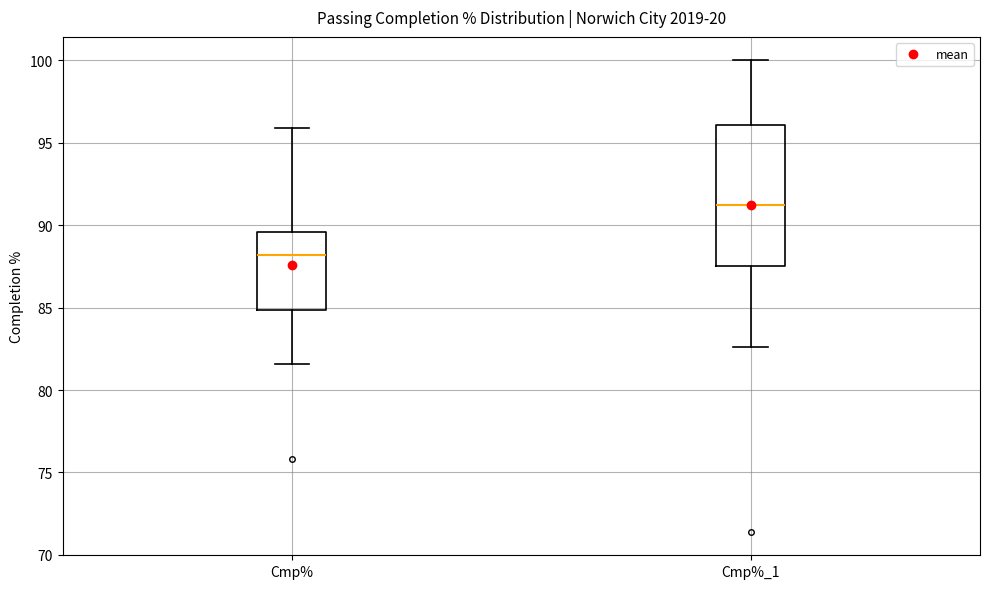

Reading left to right, read every box against the y-axis: the position of its median line, the range the box covers, and the ends of its whiskers. The values are not printed on the chart, so give them approximately, as read against the axis.

Cmp%: median 88.0, box 85.0 to 89.5, whiskers 81.5 to 96.0
Cmp%_1: median 91.0, box 87.5 to 96.0, whiskers 82.5 to 100.0